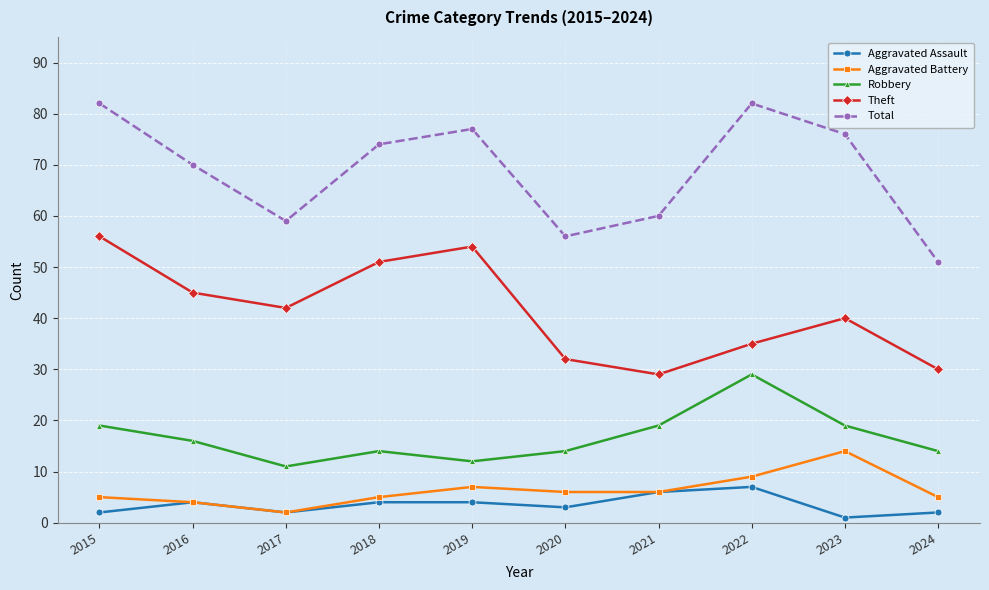

Is it true that Robbery equals 14 at 2020?

True